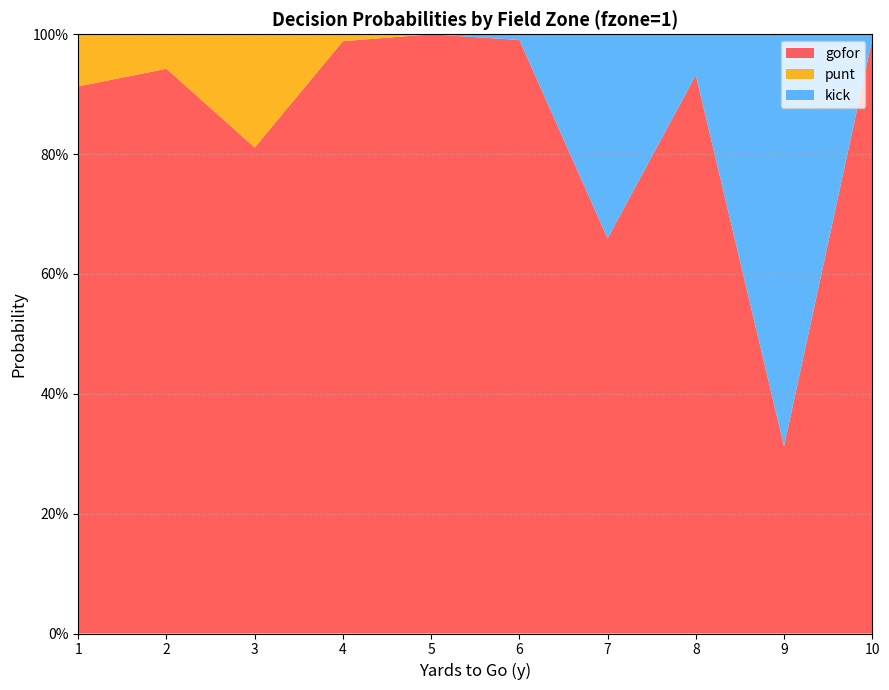

What is the value of the punt point at the 3rd from the left?

0.2